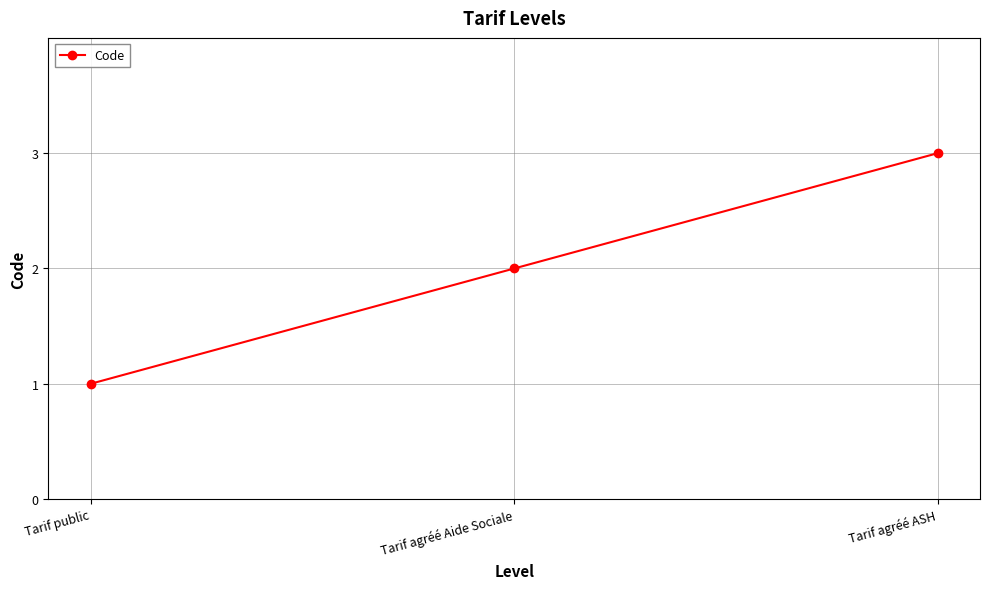

Reading left to right, extract all data points from this chart.

1	2	3